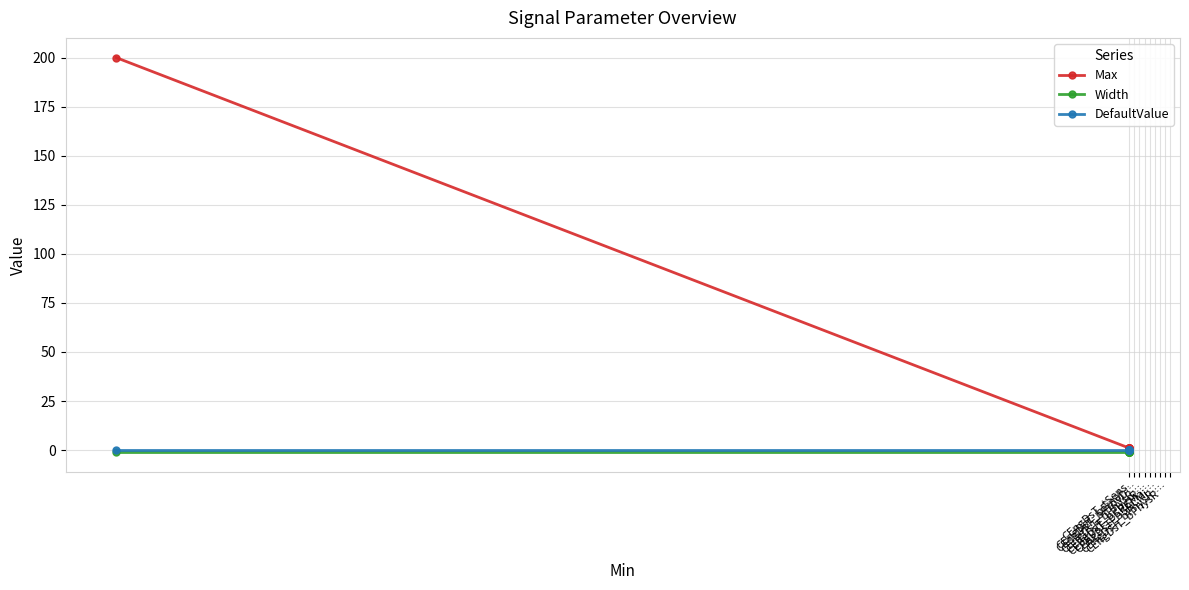

What is the difference between the maximum and minimum values in the Max series?

199